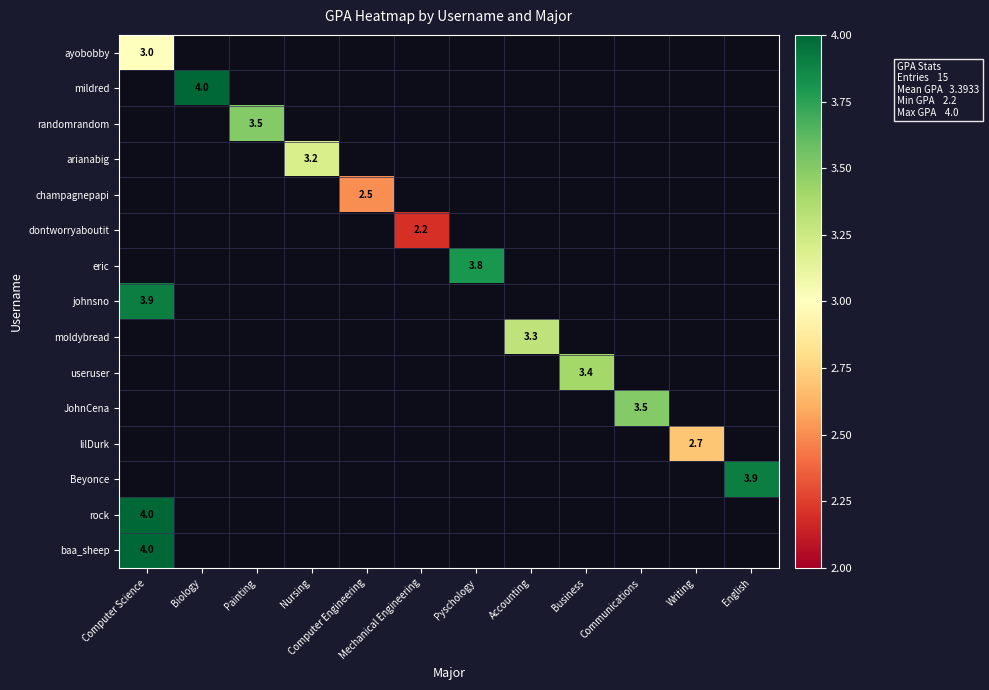

Which category has the highest value across all series?

Biology